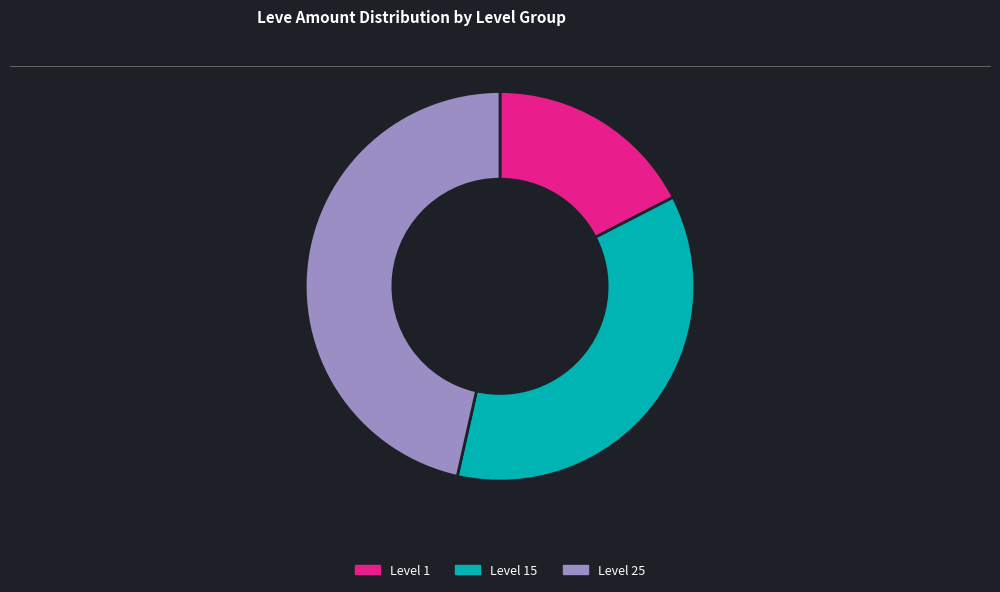

True or false: Level 1 accounts for 17% of the total.

True